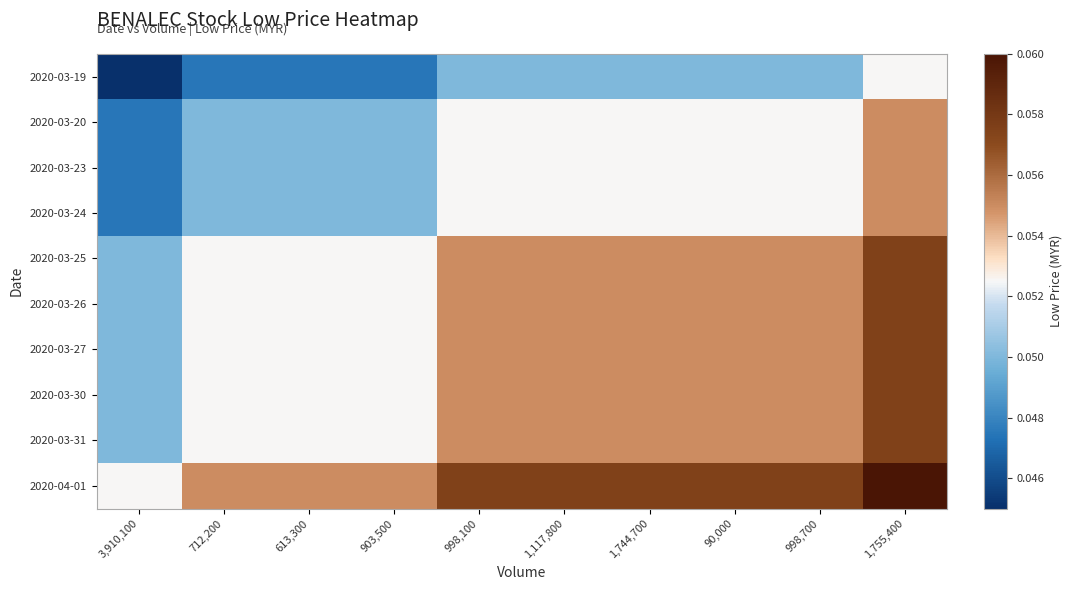

How many distinct data groups are displayed?

10